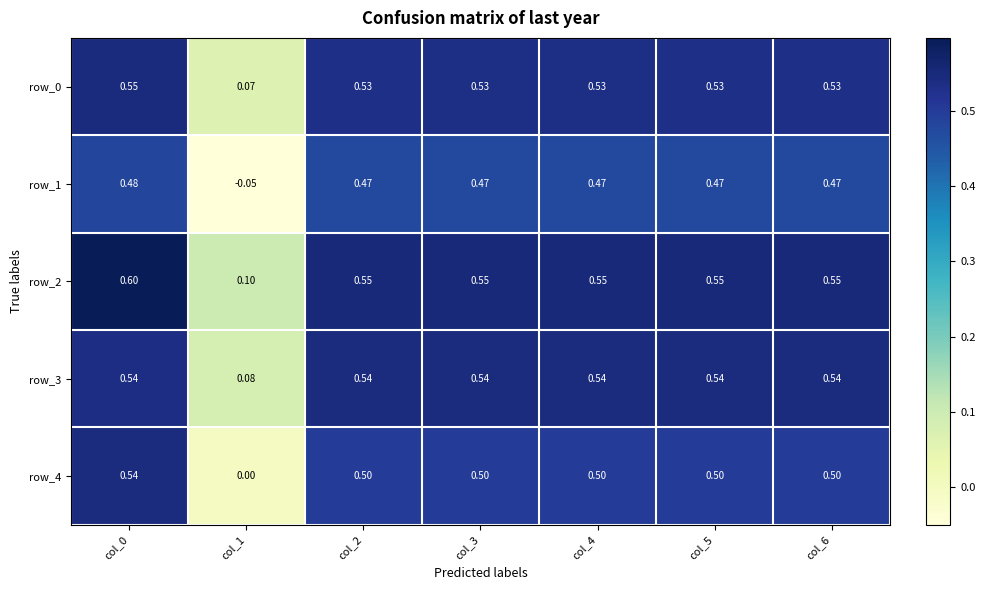

Is the value of row_0 at col_0 greater than the value of row_1 at col_4?

Yes